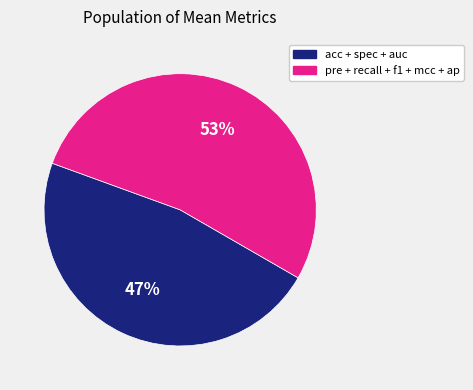

Count the number of slices in the pie.

2